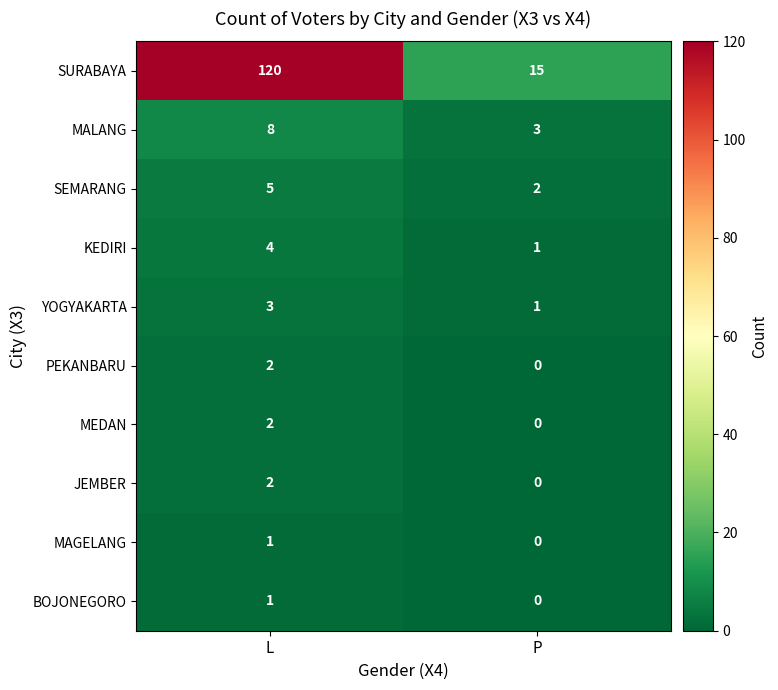

Count the number of categories in the chart.

2